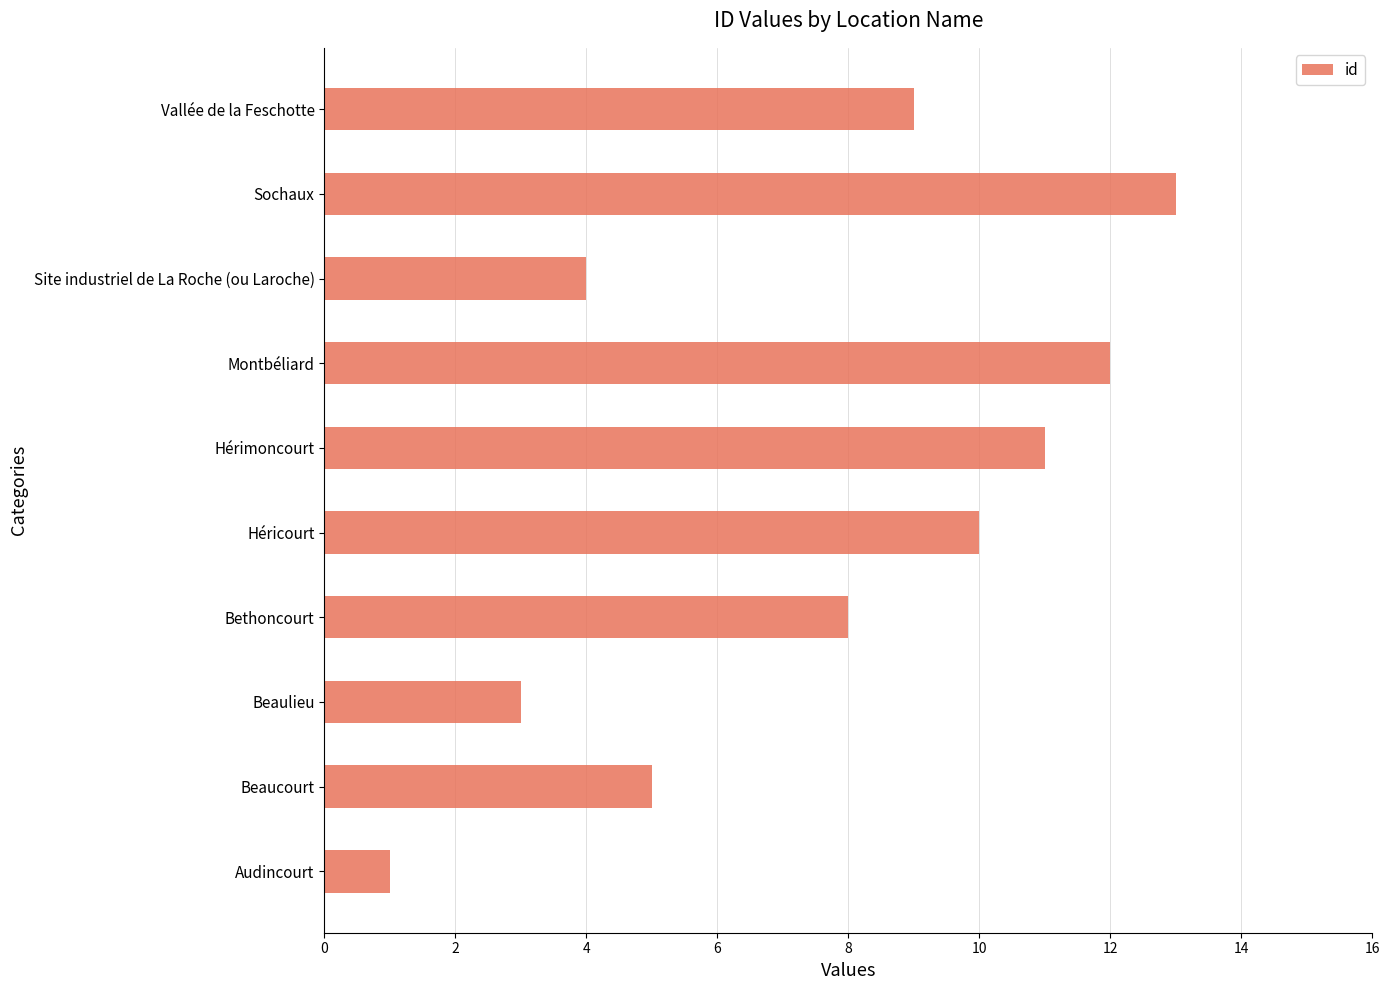

Rank the categories by value from highest to lowest.

Sochaux, Montbéliard, Hérimoncourt, Héricourt, Vallée de la Feschotte, Bethoncourt, Beaucourt, Site industriel de La Roche (ou Laroche), Beaulieu, Audincourt